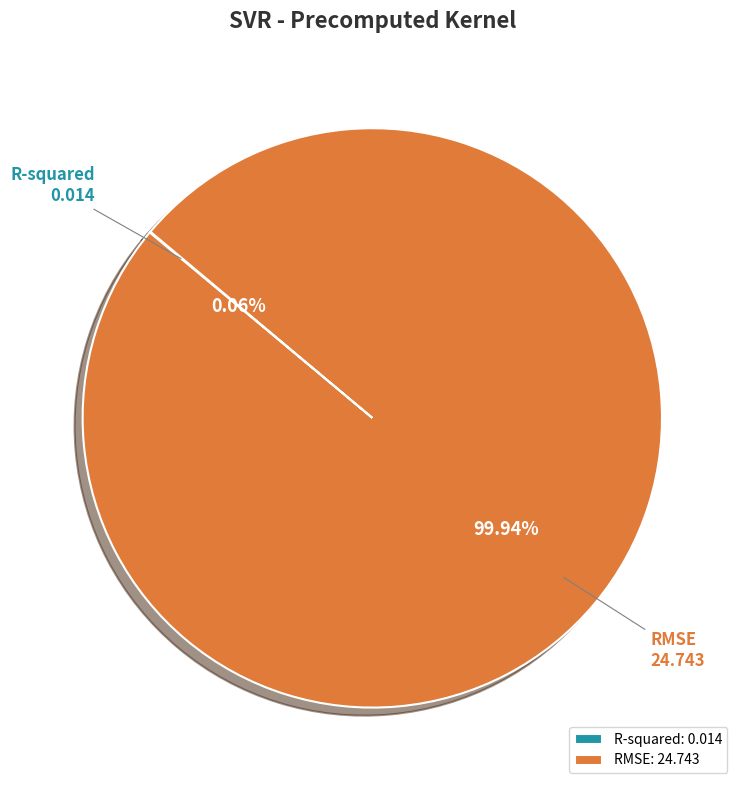

Is there a majority slice in this chart?

Yes